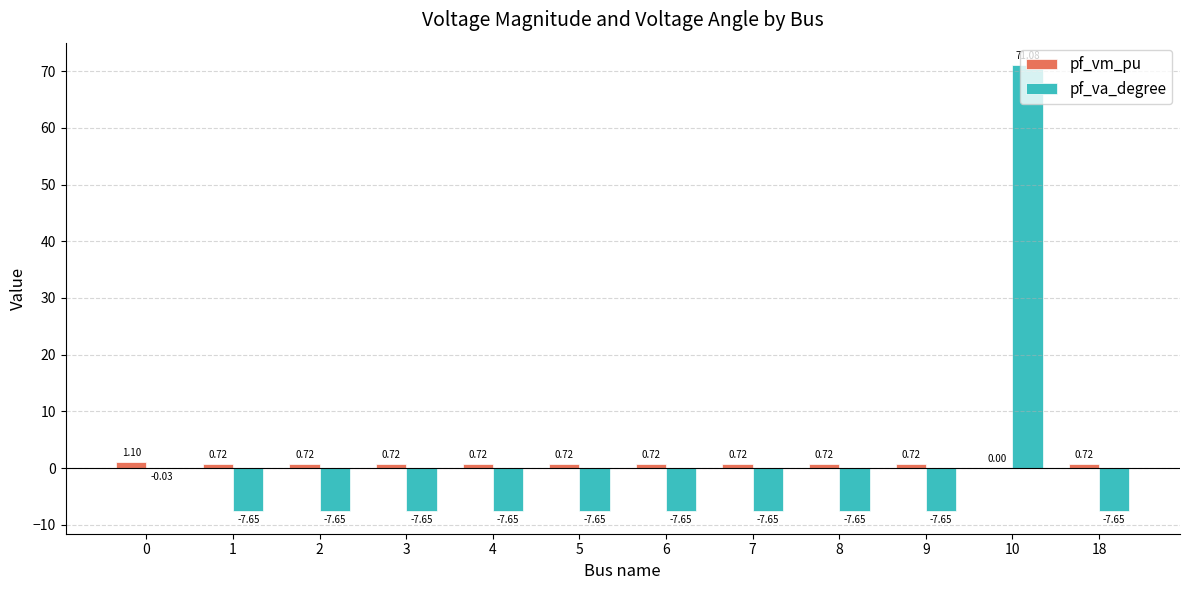

What is the sum of the pf_va_degree values at 6 and 2?

-15.3